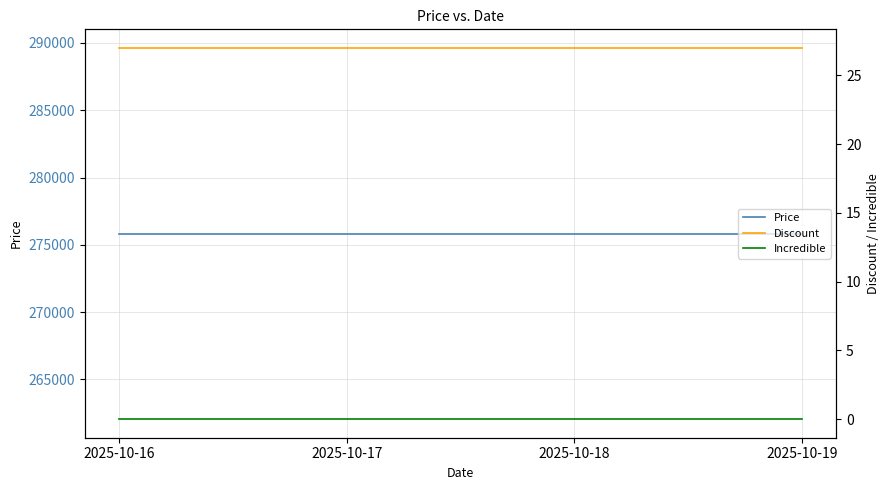

Where is Discount nearest to the value 27?

2025-10-16